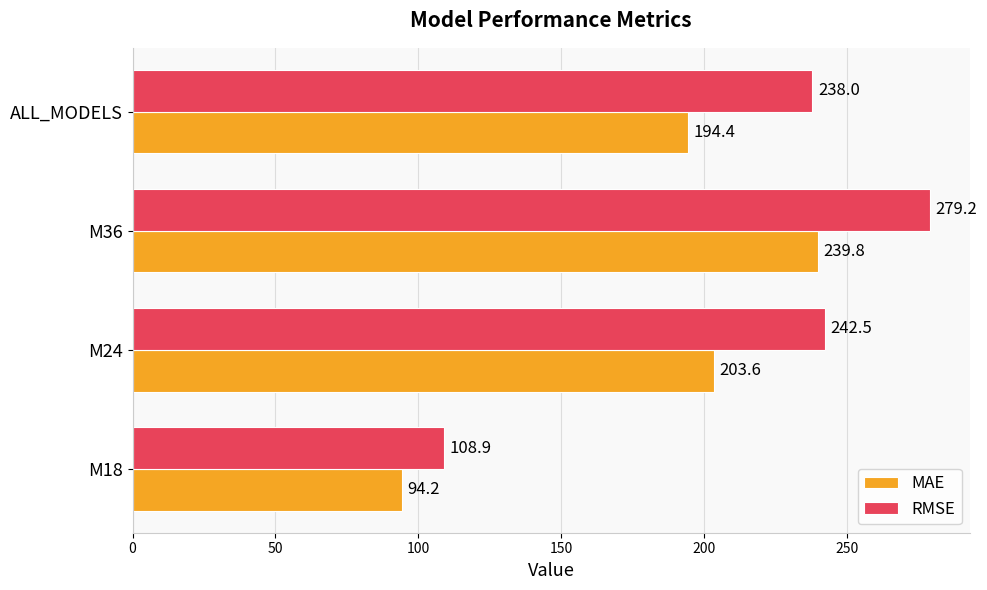

Read the RMSE value at M36.

279.2